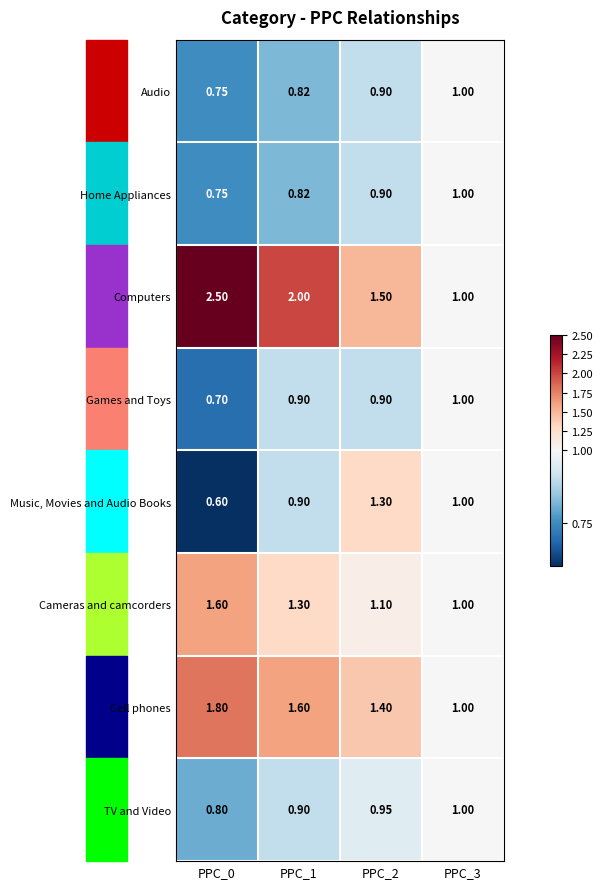

Which series has the largest total across all categories?

Computers